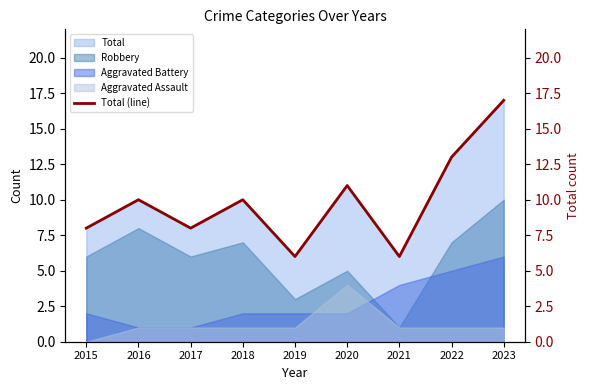

Count the number of categories in the chart.

9